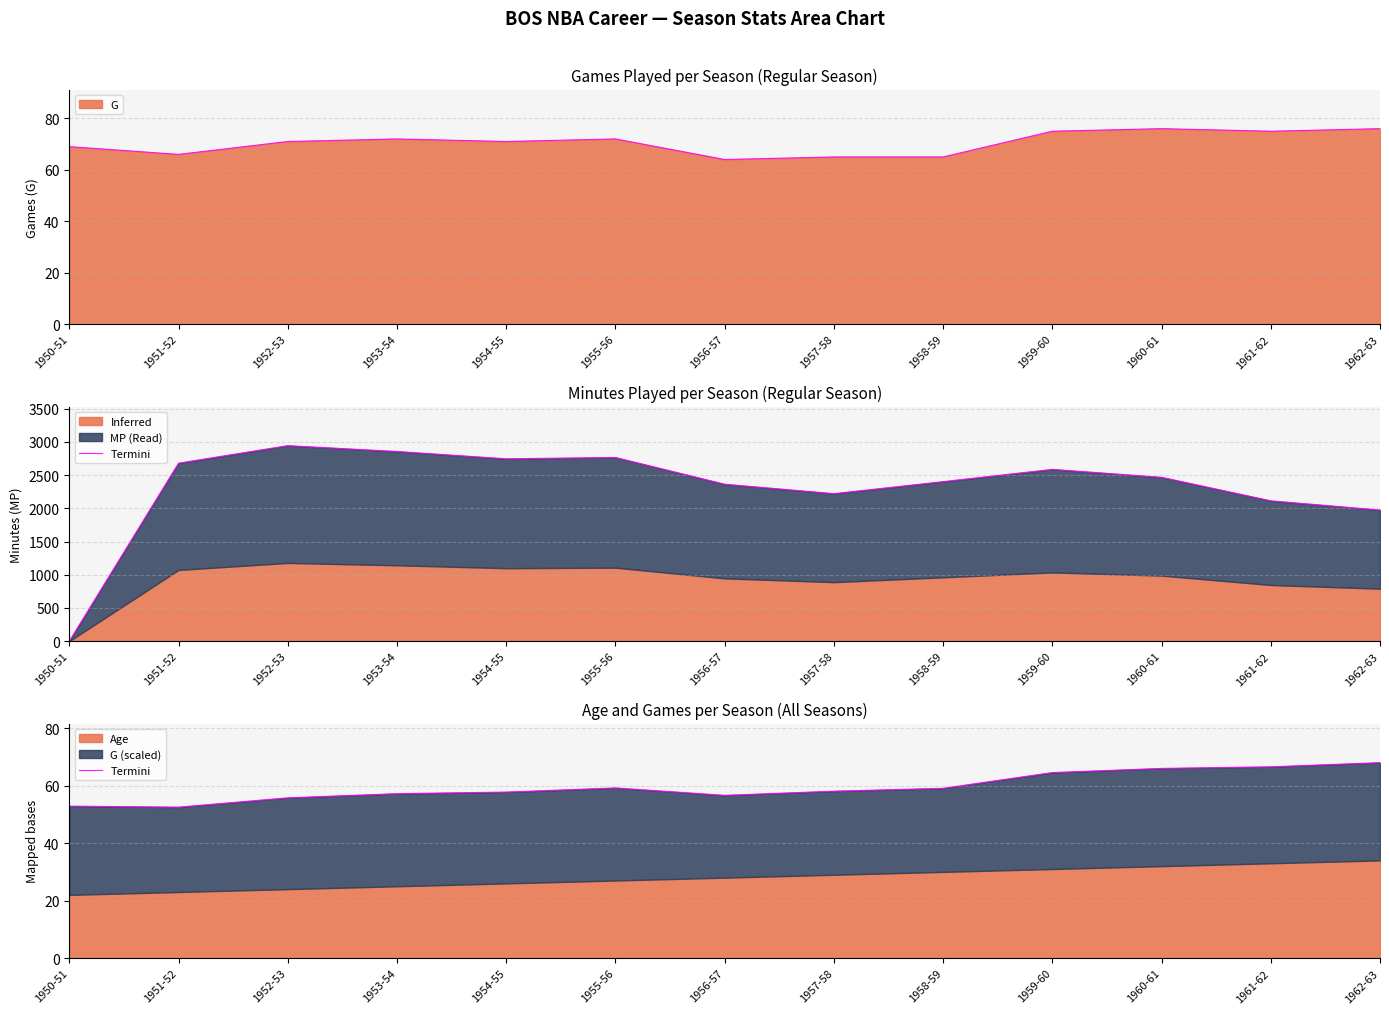

True or false: the data has more than 0 interior local peaks.

True